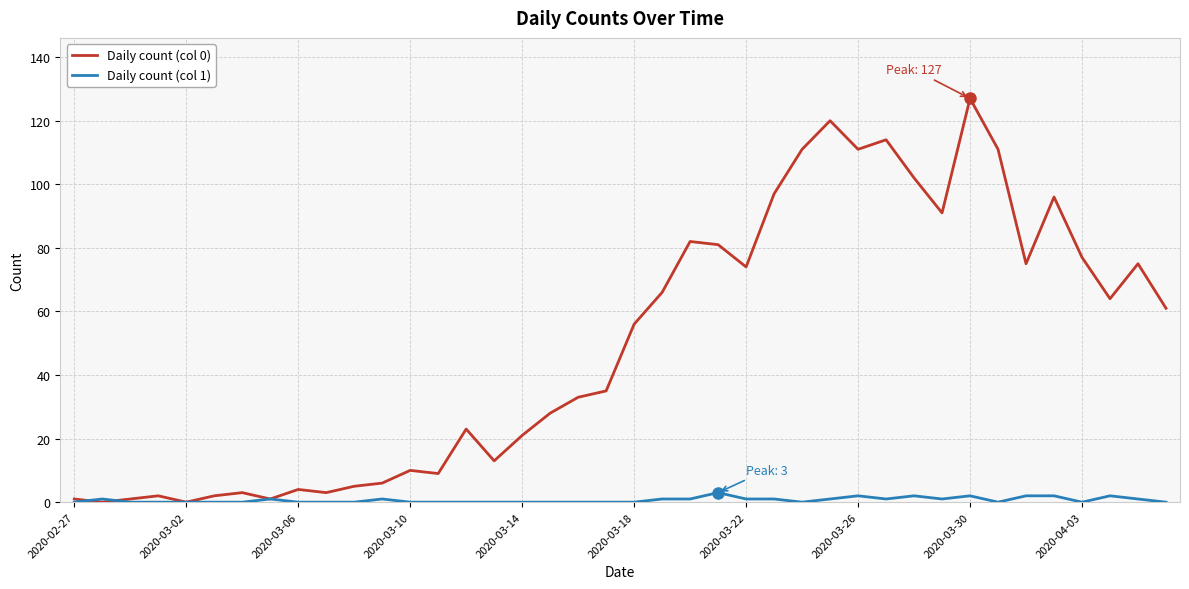

Which series has the widest spread of values?

Daily count (col 0)